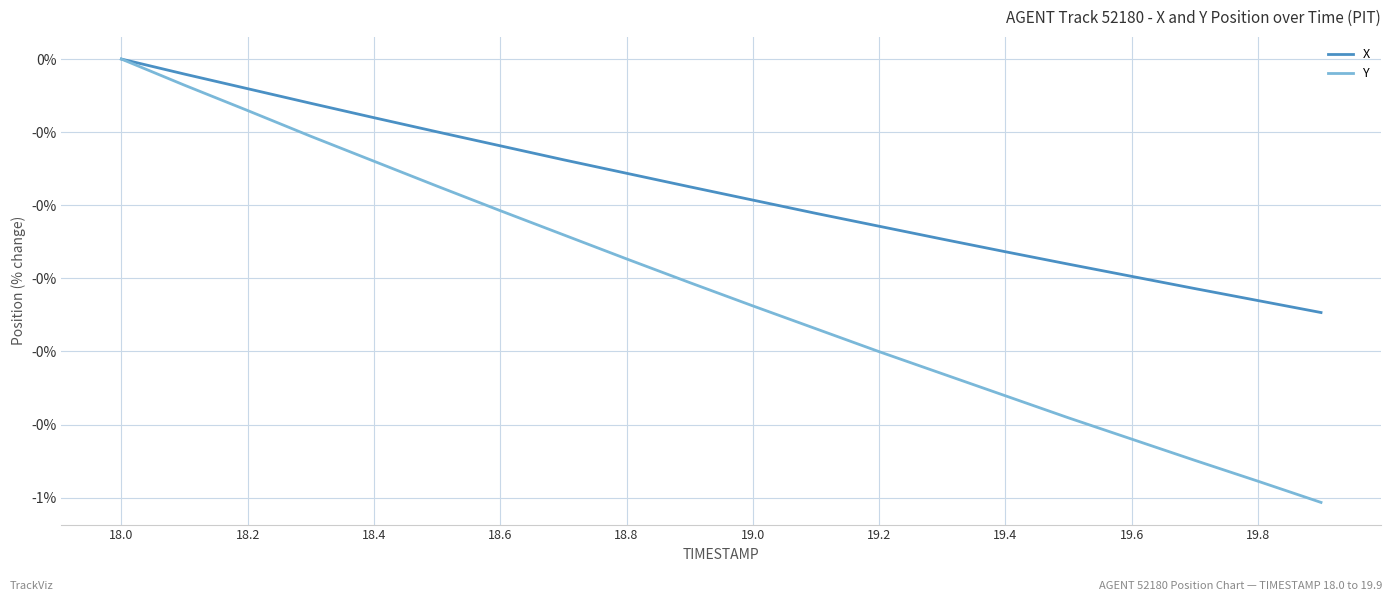

Does the chart have visible grid lines?

Yes